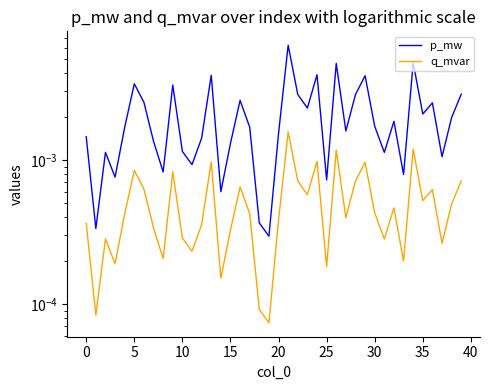

What is the label of the 40th point from the left?

39